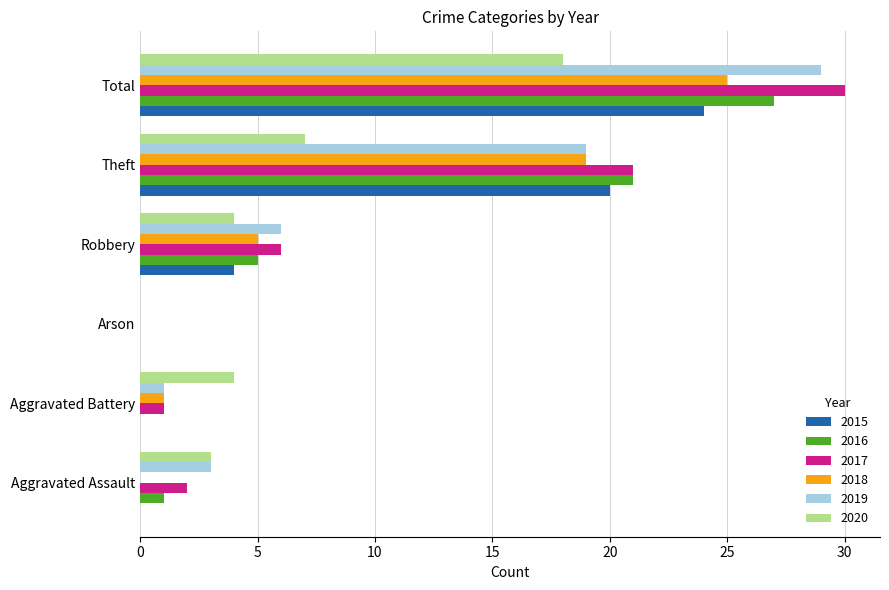

The value of 2019 at Aggravated Assault is 1. True or false?

False